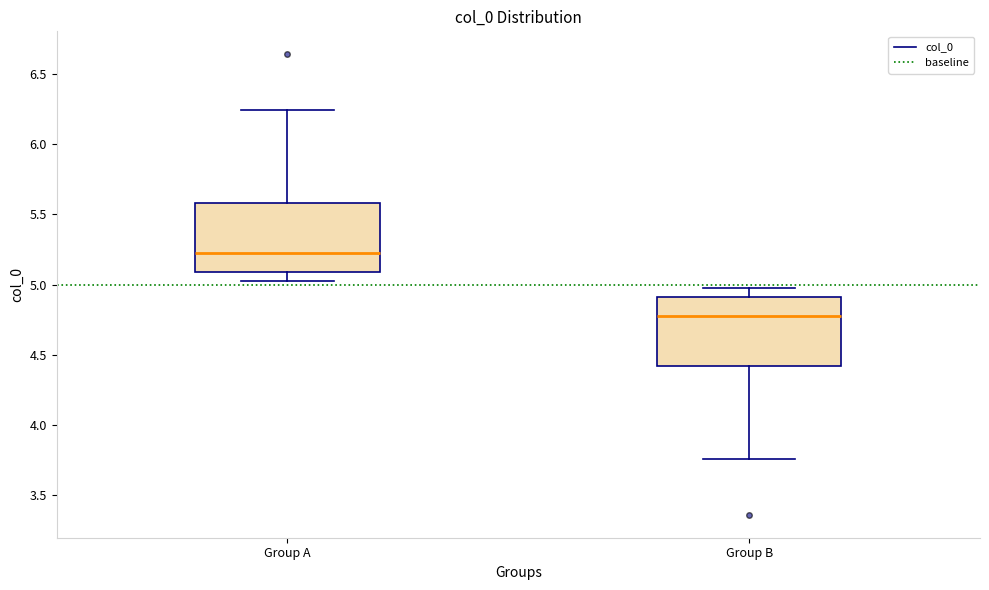

Where does the upper whisker of the box for Group B end on the y-axis? The values are not printed on the chart, so give them approximately, as read against the axis.

4.95